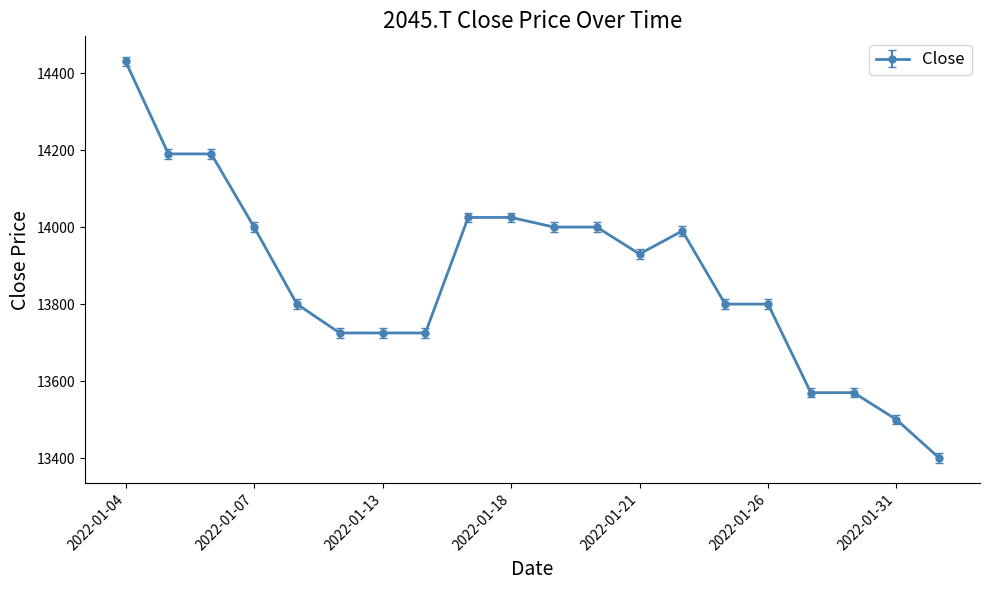

Is this an area chart (filled region under the line)?

No